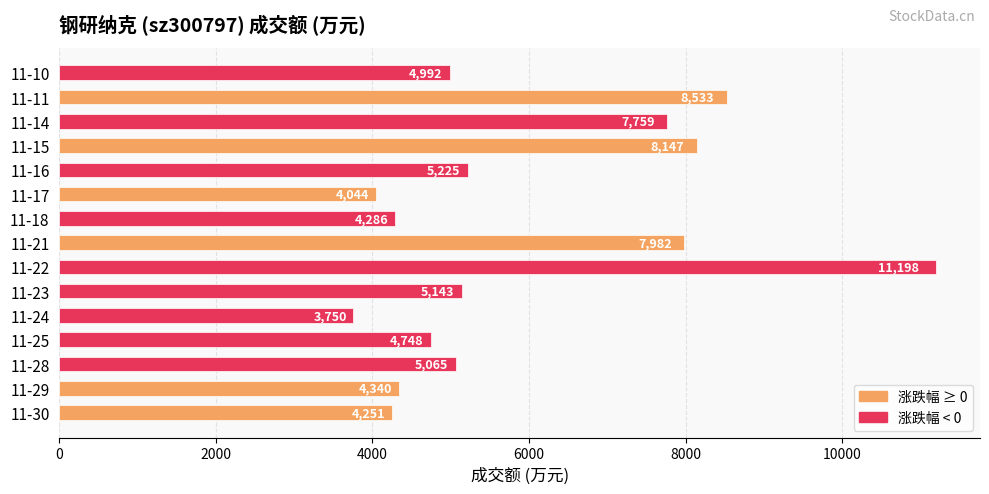

How many bars are there in total?

15